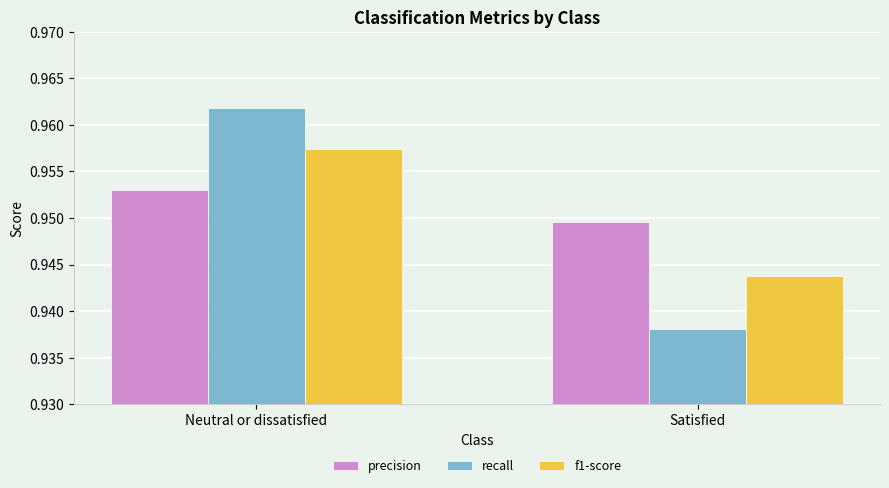

What are all the series names shown in the legend?

precision, recall, f1-score